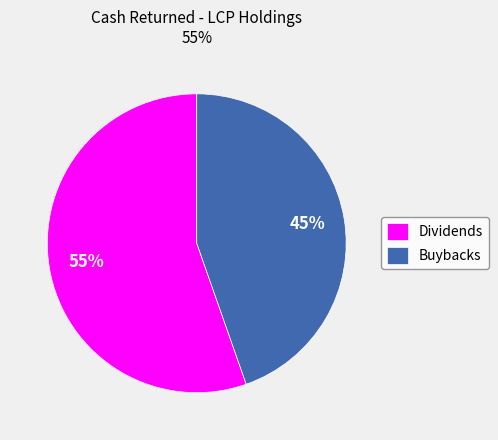

Is the sum of Buybacks and Dividends greater than half?

Yes